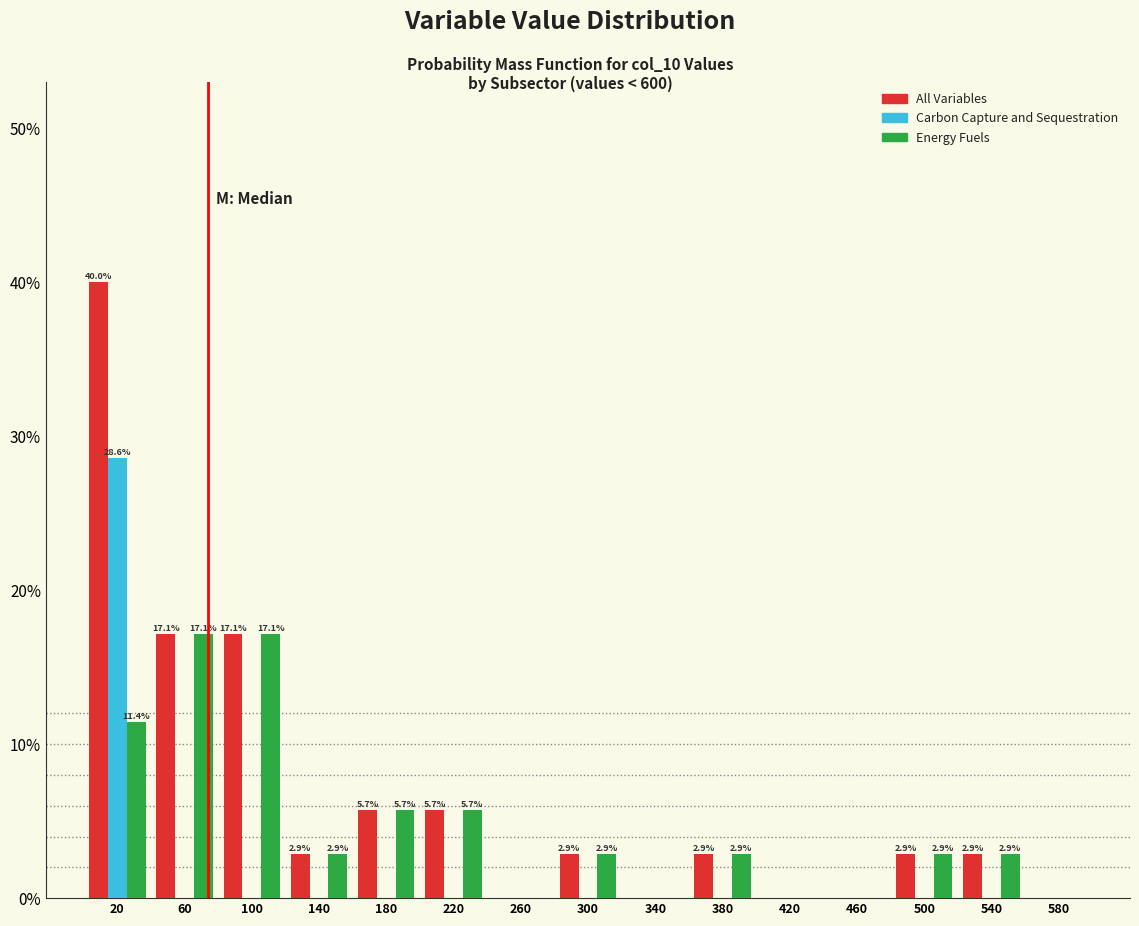

In the Carbon Capture and Sequestration series, which range on the x-axis has the tallest bar?

0 to 40